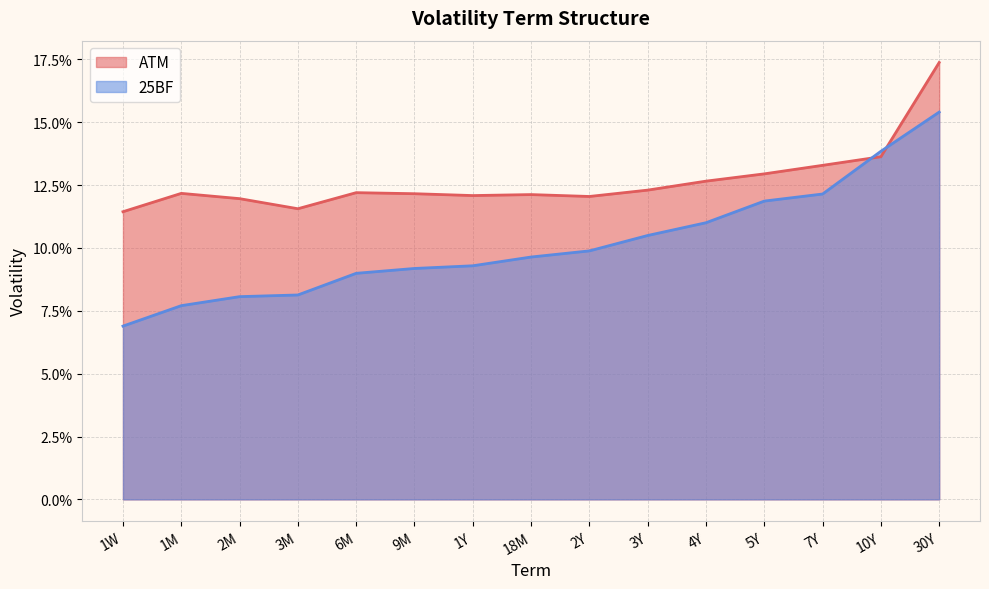

What is the minimum value shown in the chart?

0.1